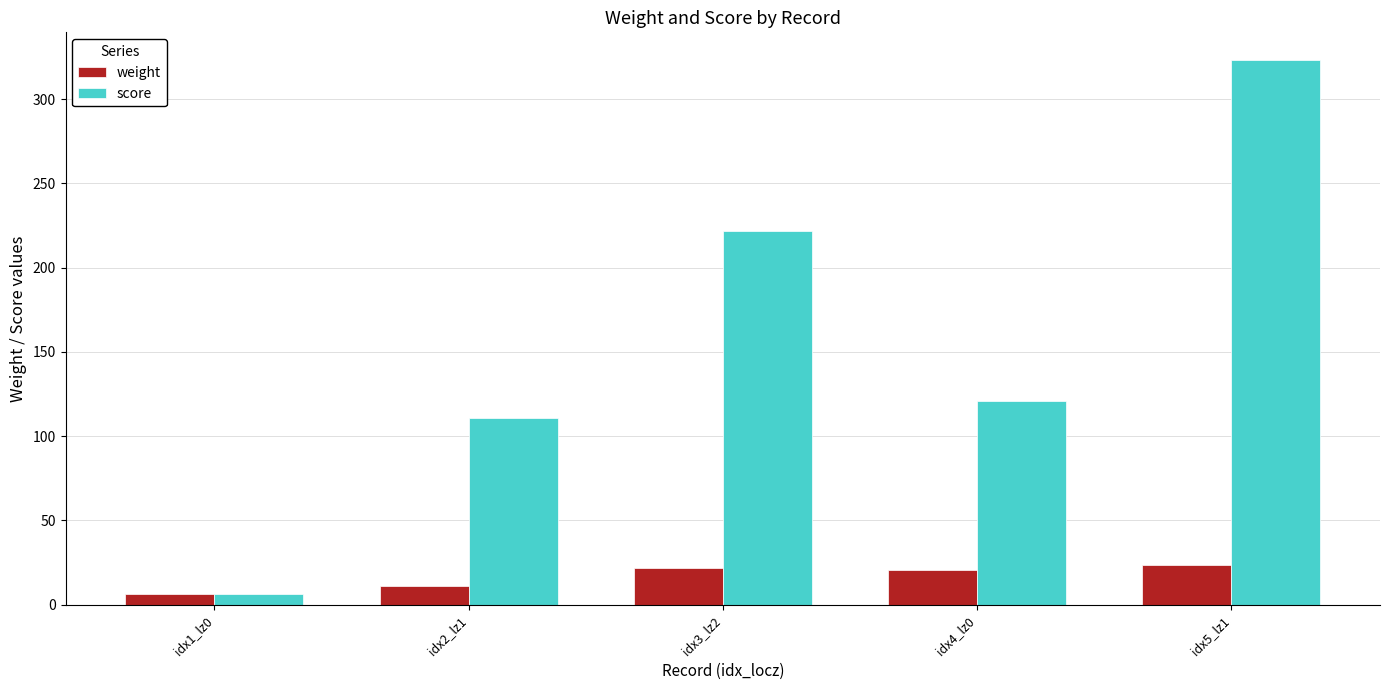

How many bars are there in total?

10